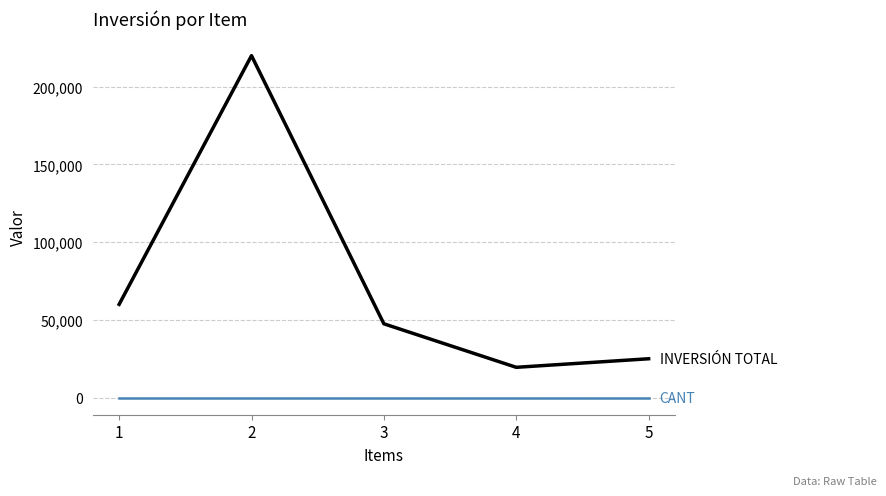

What is the greatest value displayed?

220000